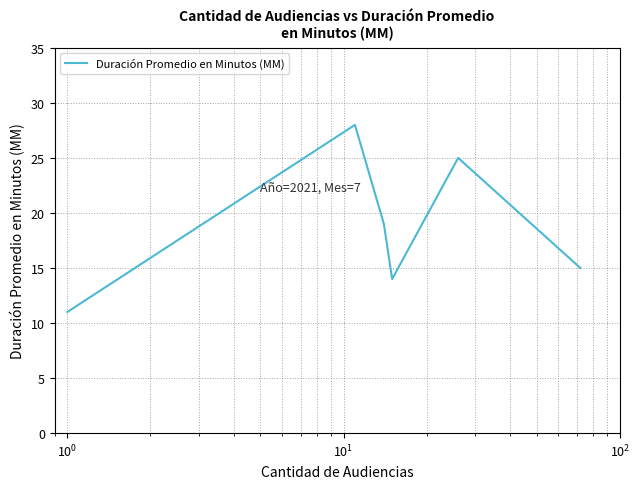

Reading left to right, extract all data points from this chart.

11	11	28	19	14	25	15